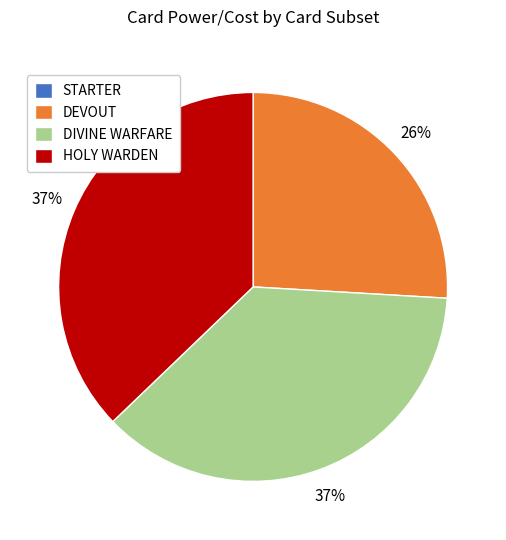

Do DEVOUT and DIVINE WARFARE together represent more than half of the pie?

Yes